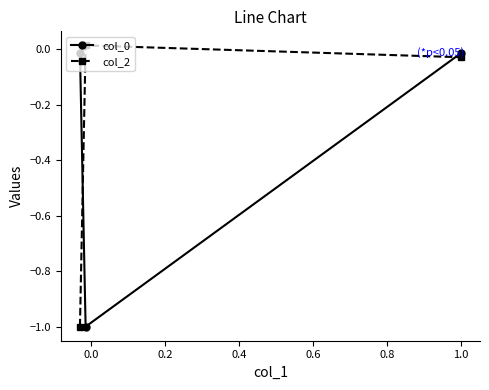

What is the minimum value for col_2?

-1.0